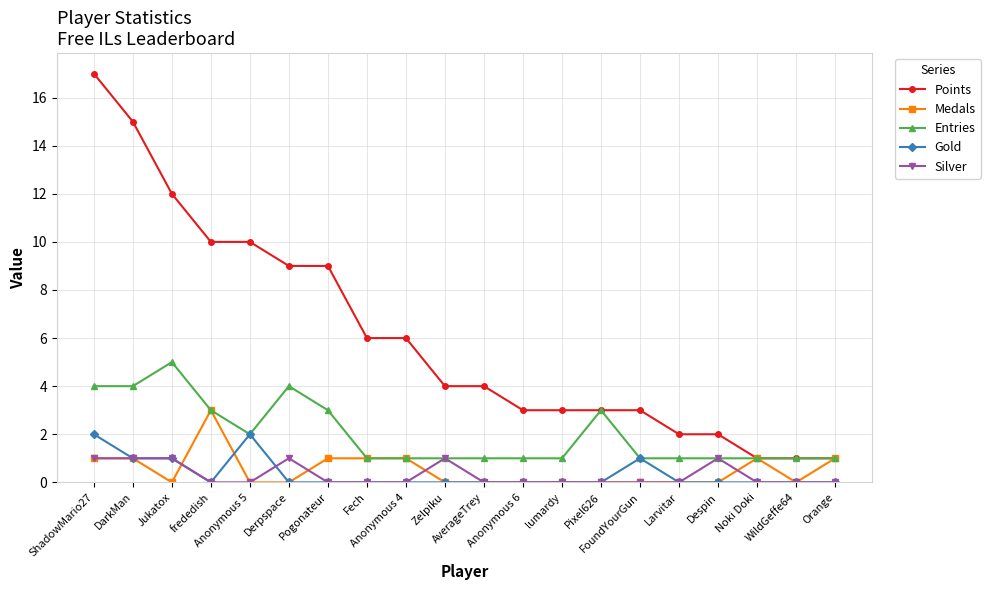

What is the label of the 15th point from the right?

Derpspace